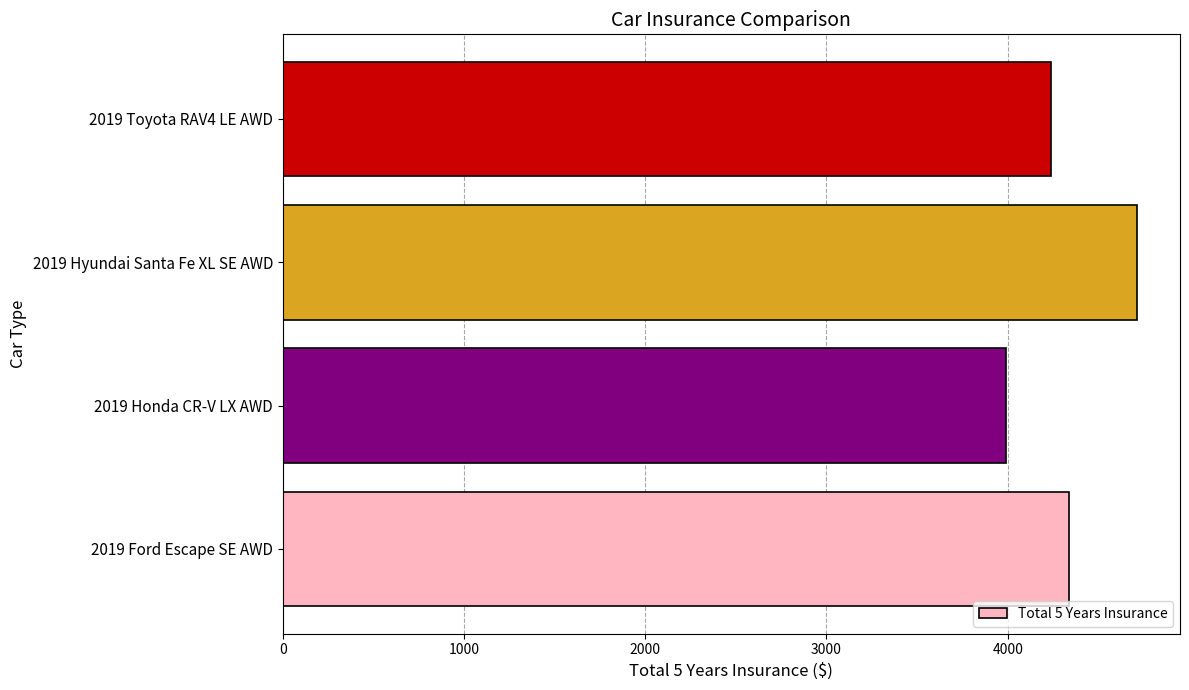

Reading bottom to top, extract all data points from this chart.

4338	3990	4715	4237